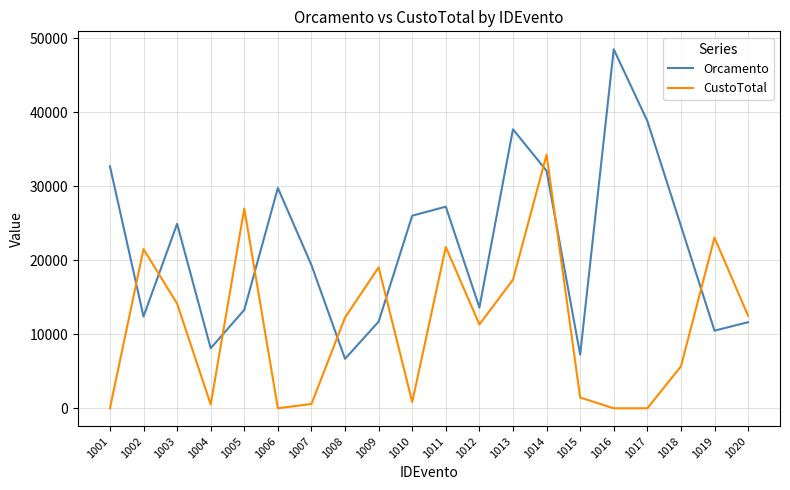

List the series in order of their overall mean, highest first.

Orcamento, CustoTotal